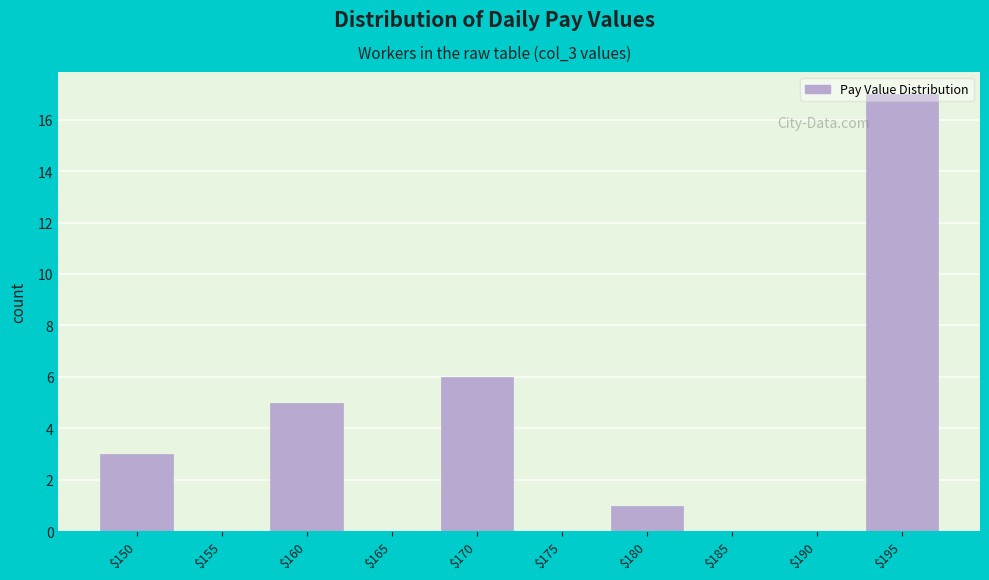

Where is the data nearest to the value 8?

$170